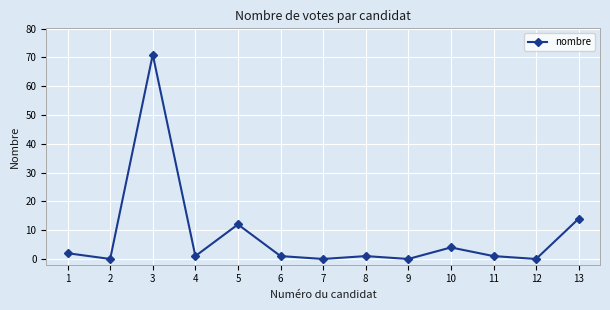

Does the chart display data point markers on the line(s)?

Yes